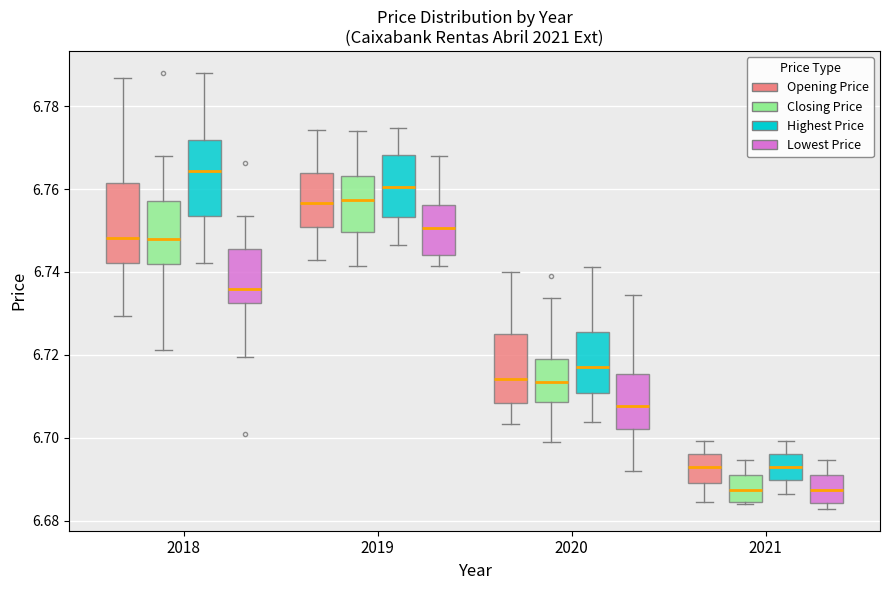

Which box's median line is the highest?

2018 (Highest Price)